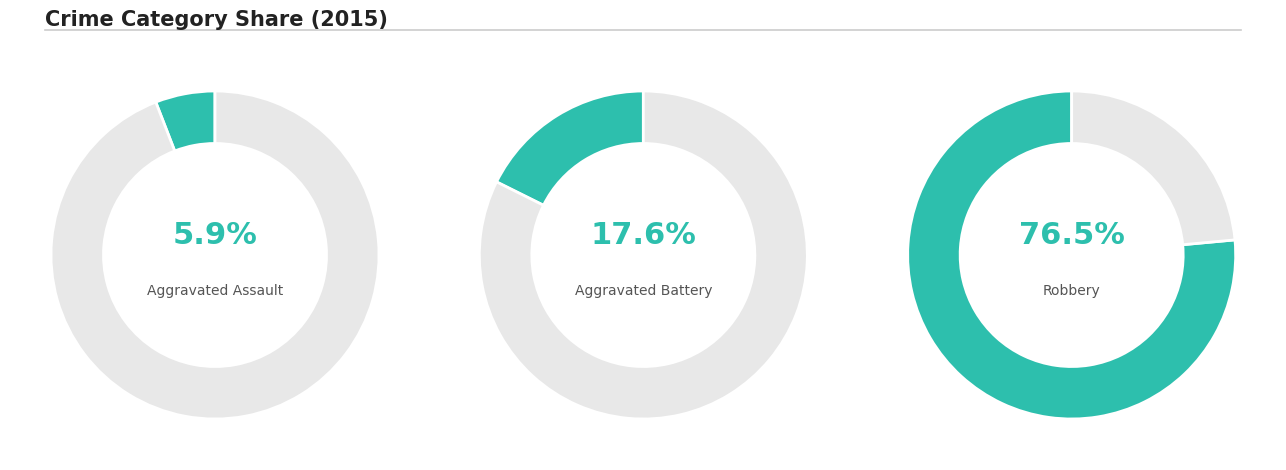

Approximately how many times larger is the value at Robbery compared to Aggravated Assault?

13.0